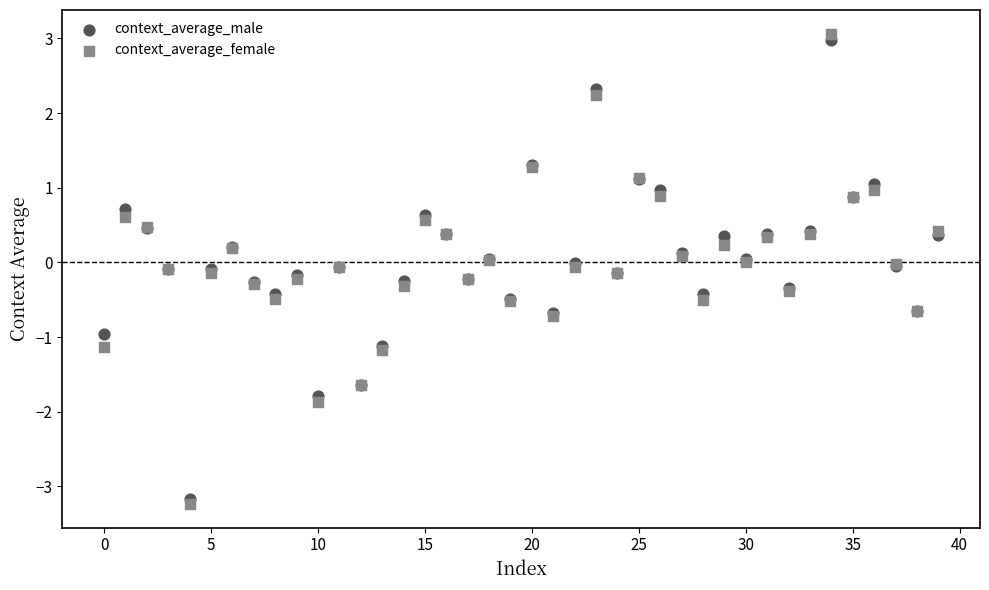

Which series contains the lowest Y value?

context_average_female